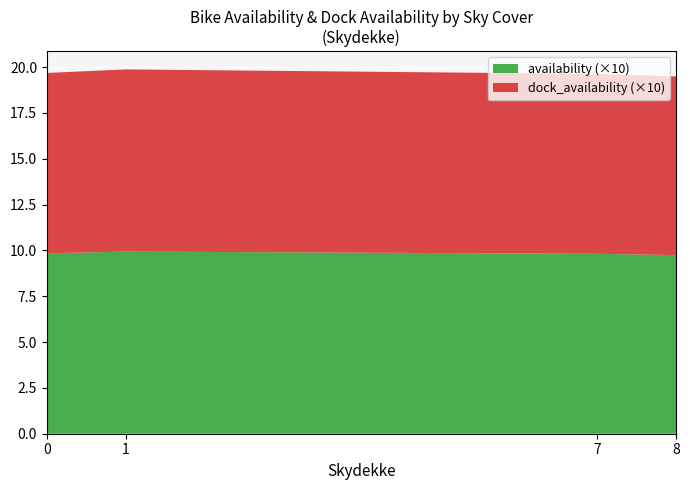

Reading left to right, transcribe all the data shown in this chart.

availability: 0.9	1.0	1.0	1.0	1.0	1.0	1.0	1.0	1.0
dock_availability: 0.9	1.0	1.0	1.0	1.0	1.0	1.0	1.0	1.0